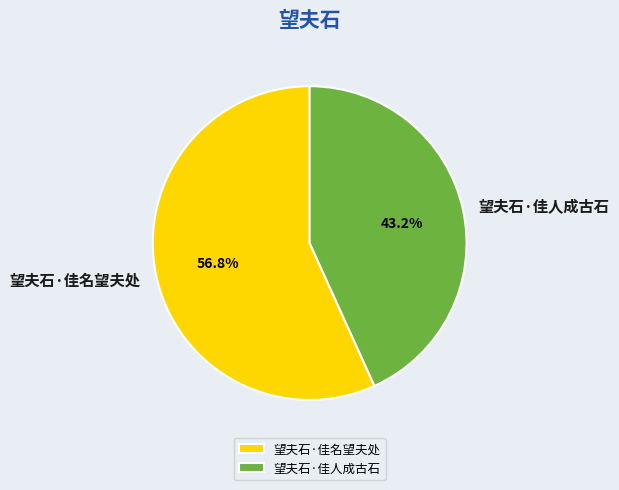

How many segments does this pie chart have?

2